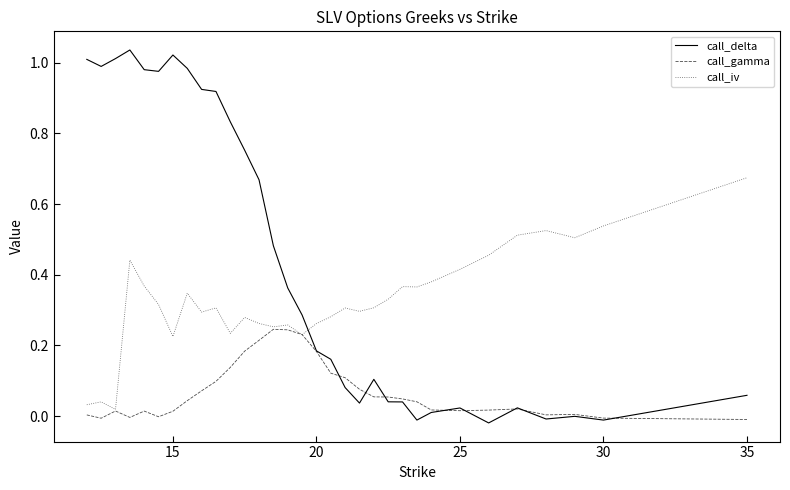

Which series ends up on top after the final intersection of call_iv and call_delta?

call_iv